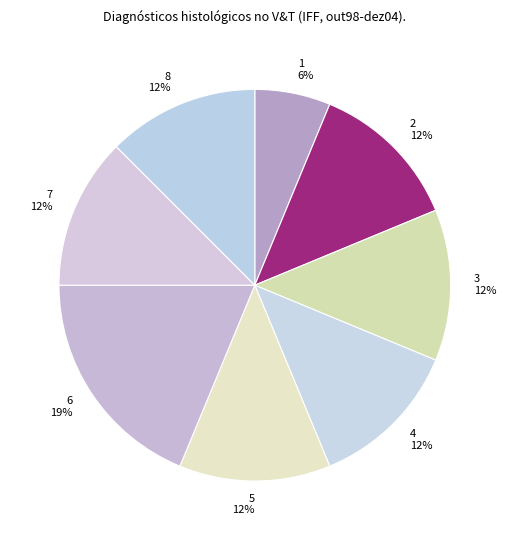

Do 7 12% and 8 12% together represent more than half of the pie?

No